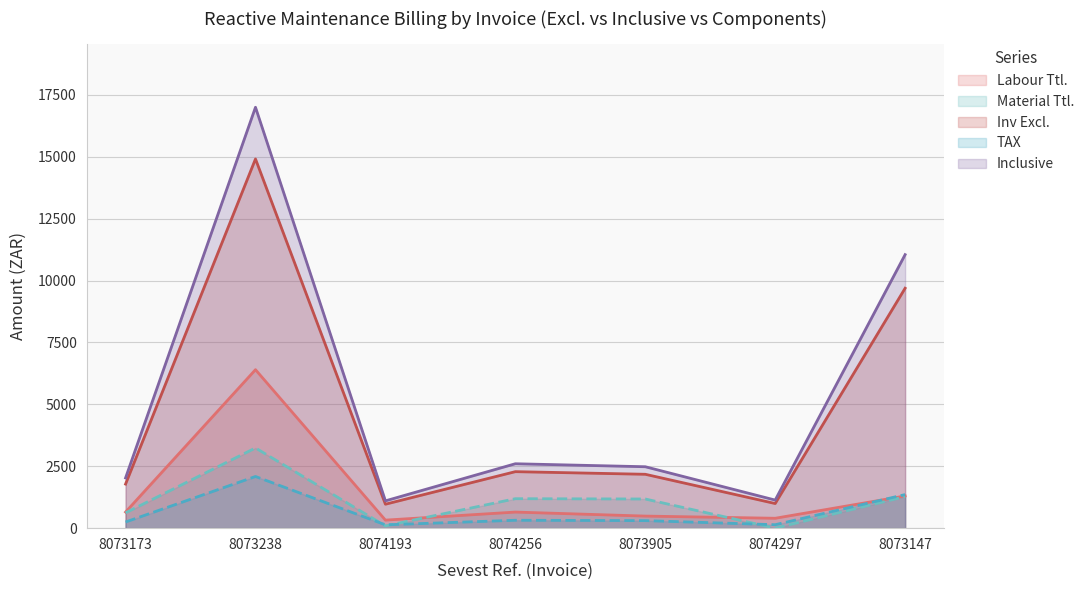

Which series has the largest range (max minus min)?

Inclusive